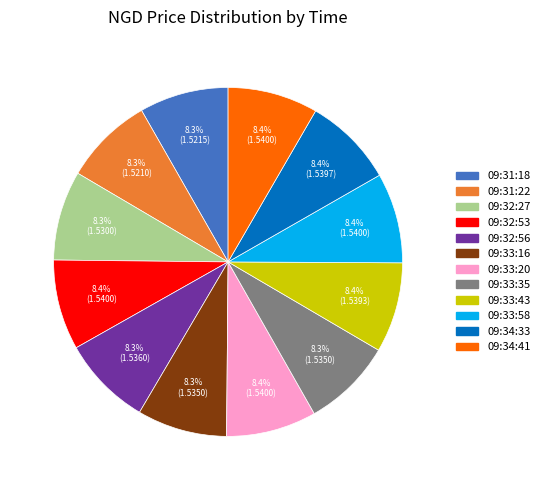

True or false: 09:34:41 accounts for 20% of the total.

False